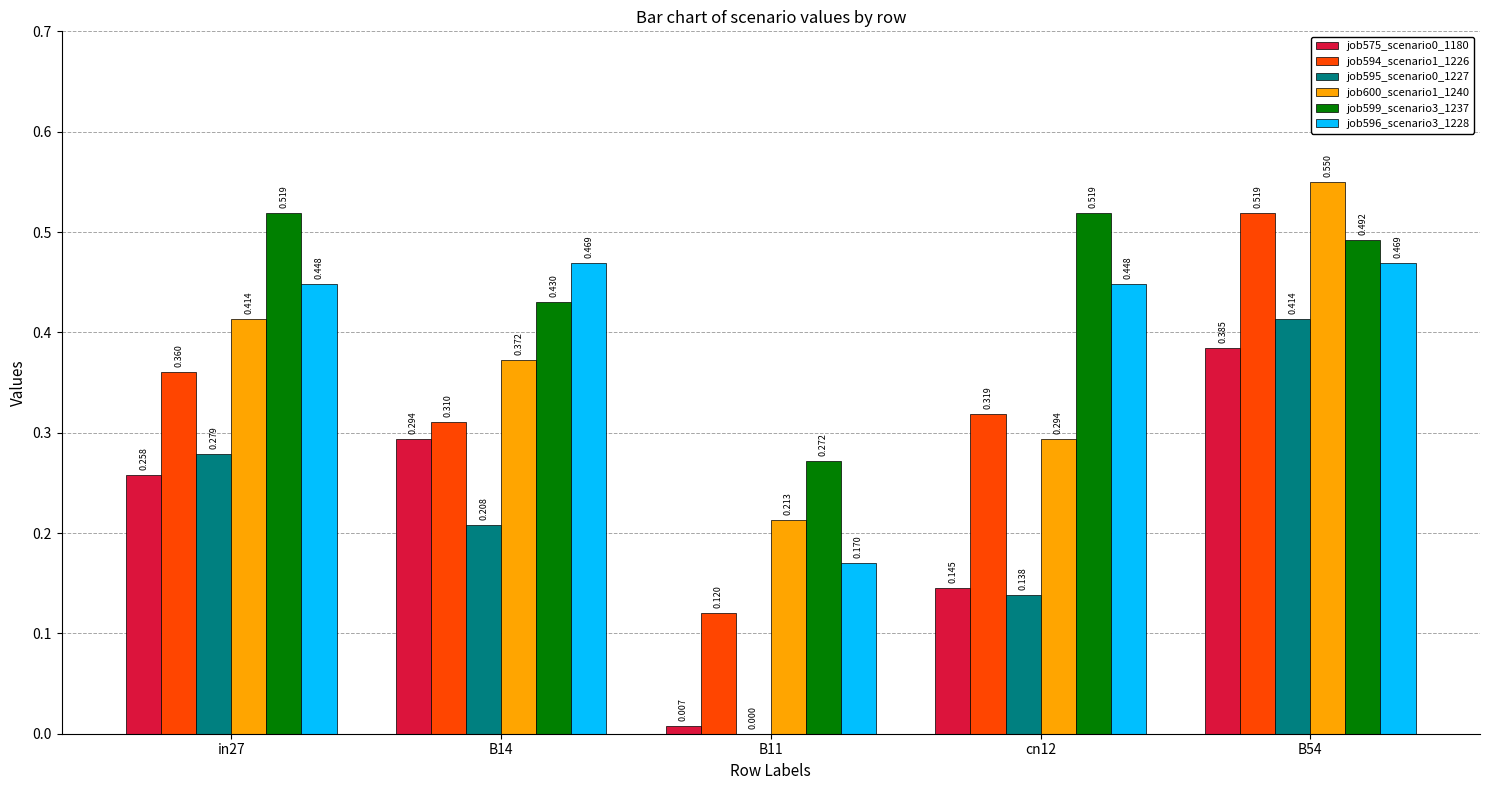

Is the value of job596_scenario3_1228 at in27 greater than the value of job594_scenario1_1226 at B14?

Yes